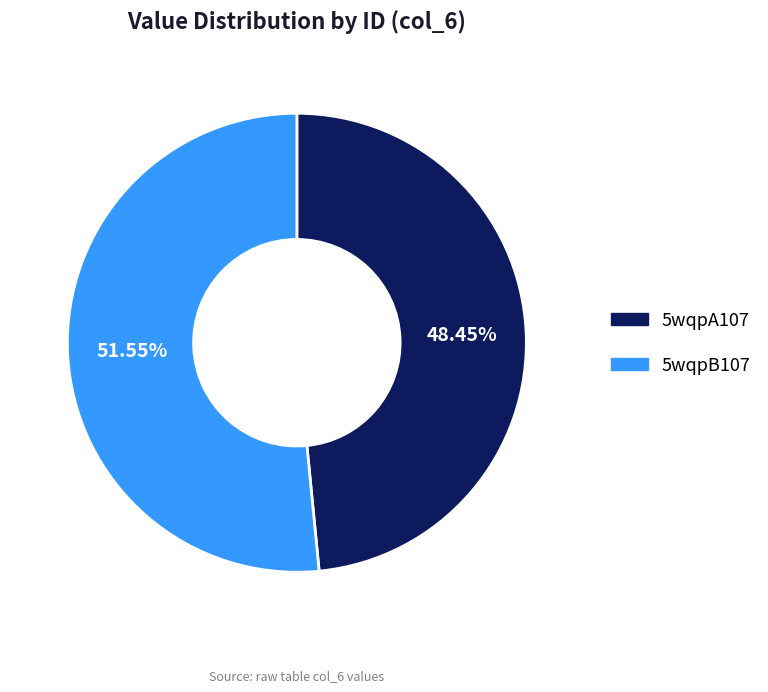

Approximately how many times larger is the value at 5wqpB107 compared to 5wqpA107?

1.1